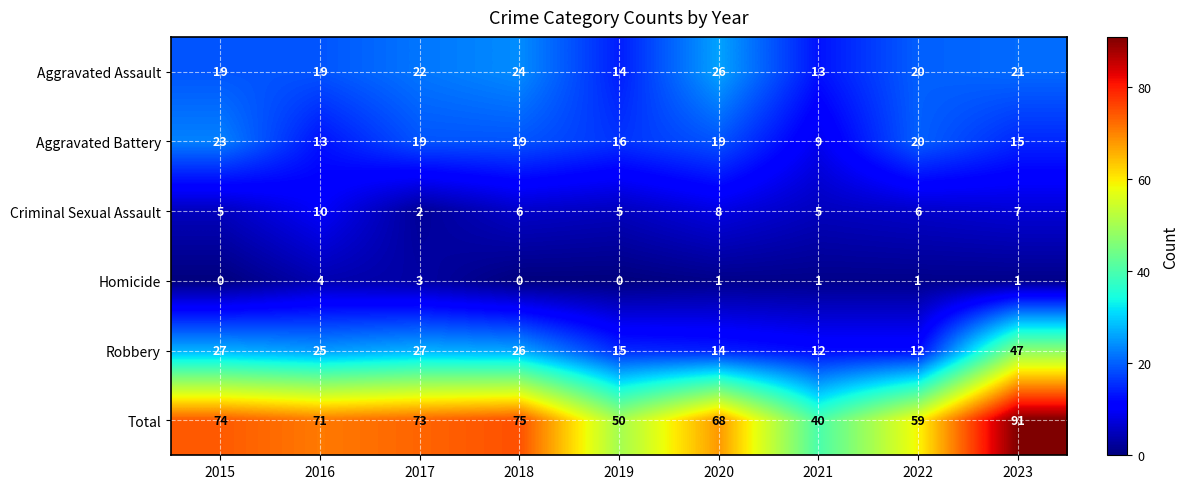

True or false: Aggravated Battery has a value of 19 at 2017.

True